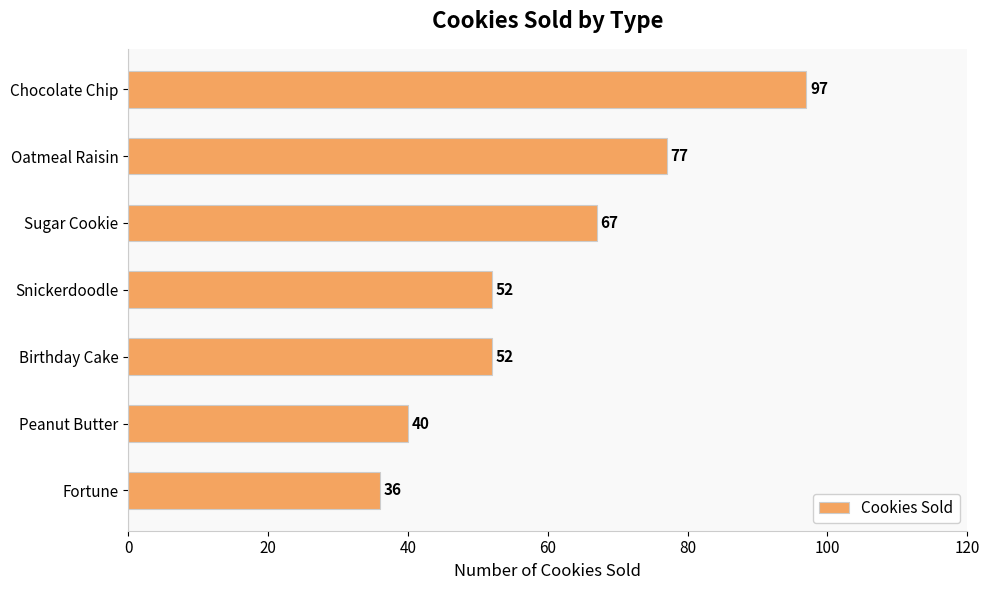

Are the bars grouped side by side (vs. stacked)?

No